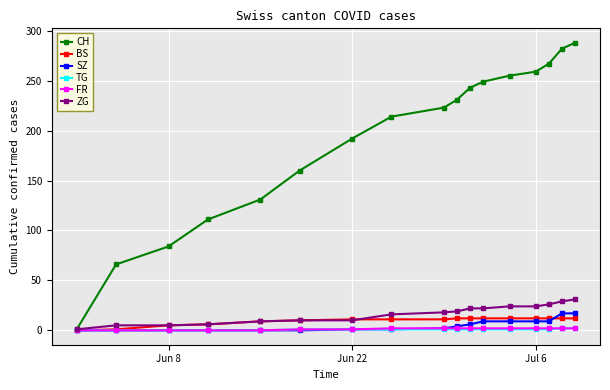

How many TG values are between 0 and 1?

15